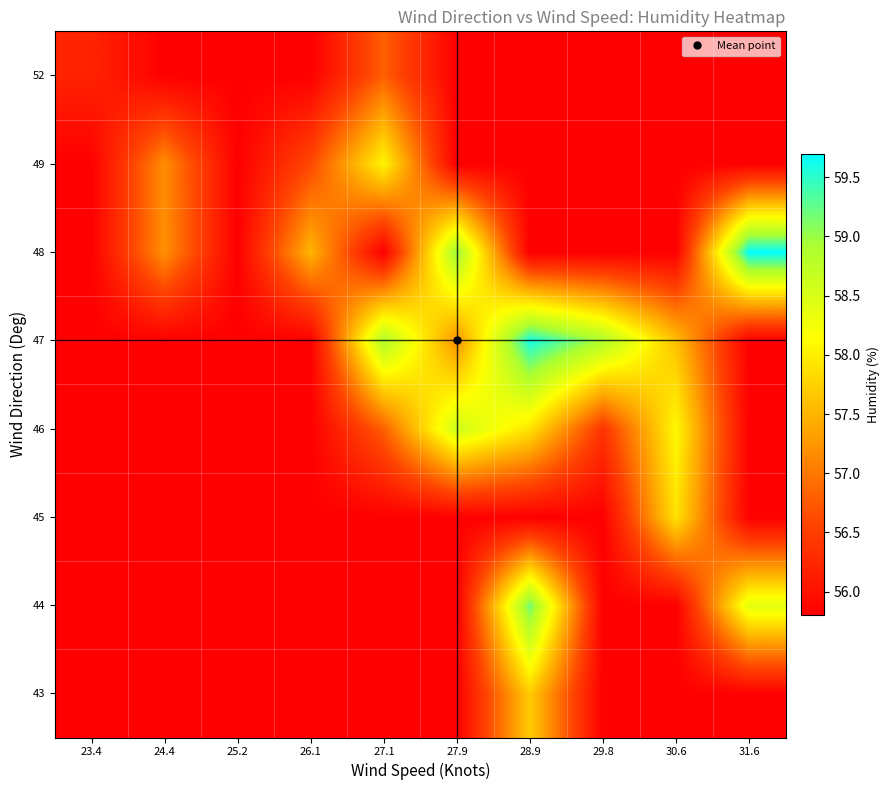

How many data points does each series have?

10